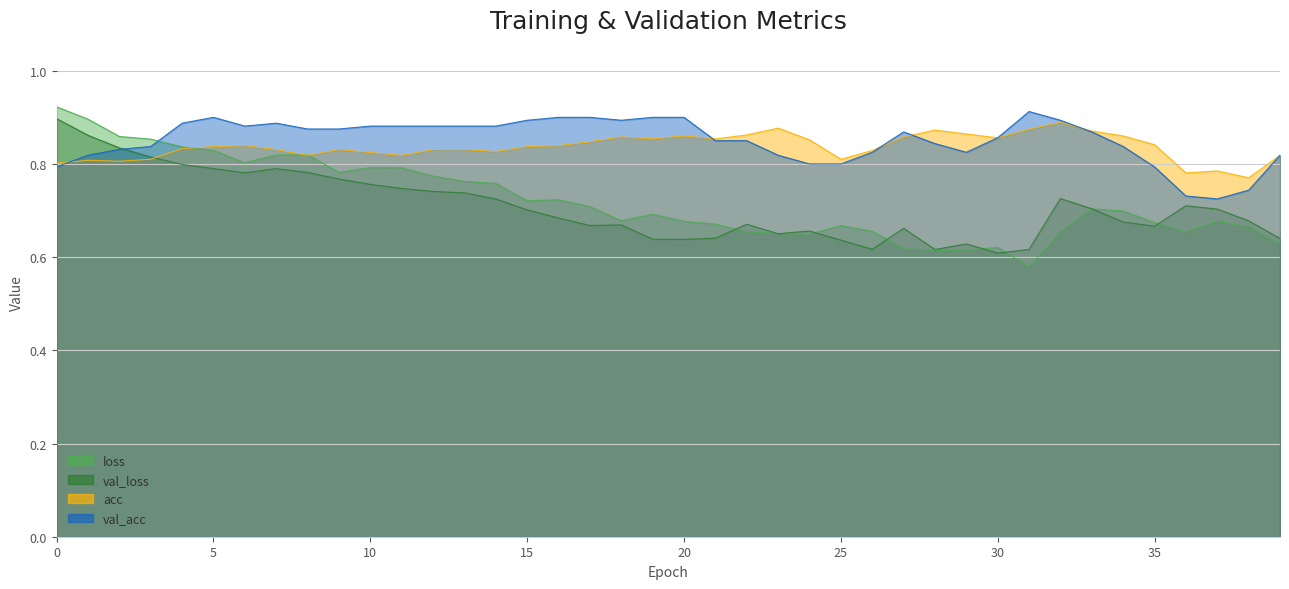

Count the number of data series in this chart.

4